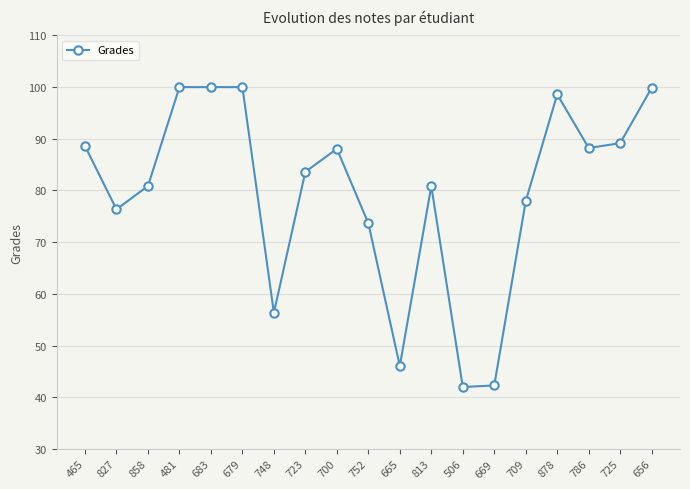

Does the chart display data point markers on the line(s)?

Yes